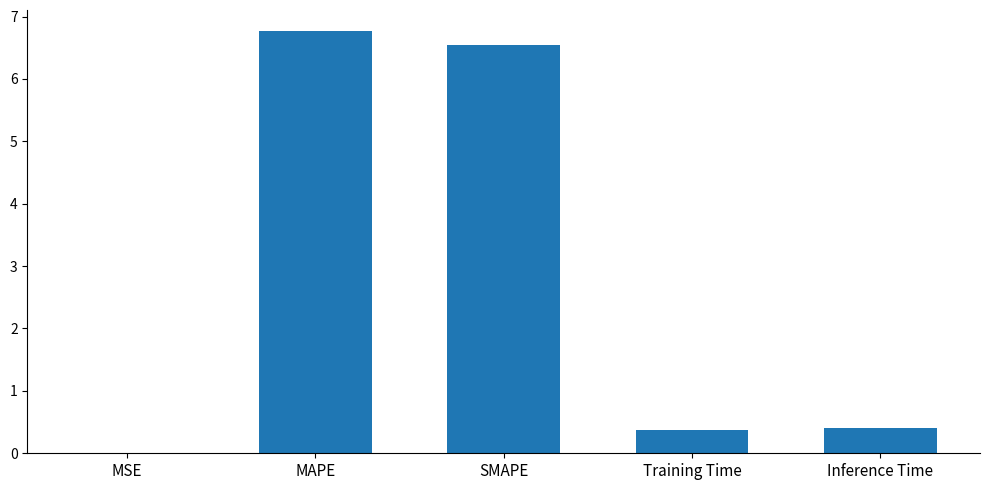

Are the bars grouped side by side (vs. stacked)?

No